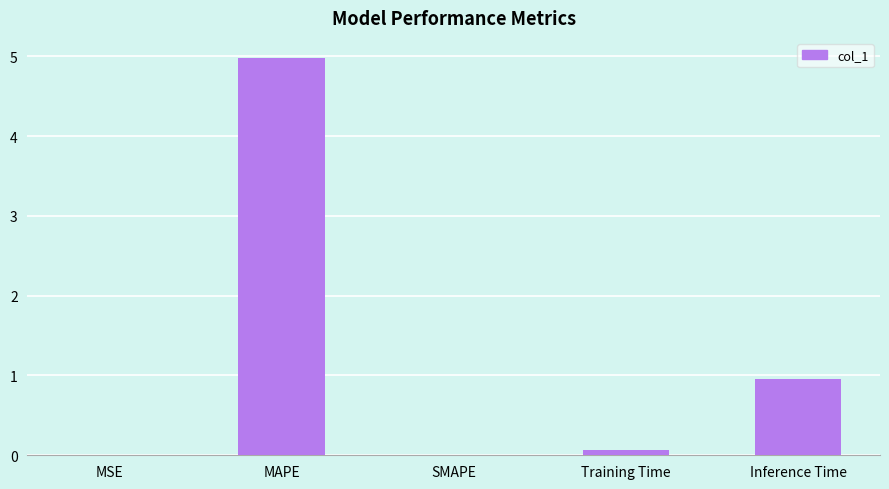

Between SMAPE and Inference Time, which is larger?

Inference Time